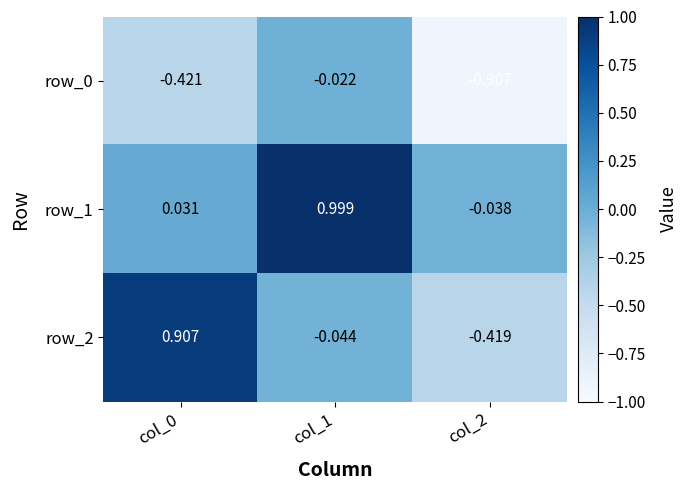

At which label does row_0 reach its minimum?

col_2